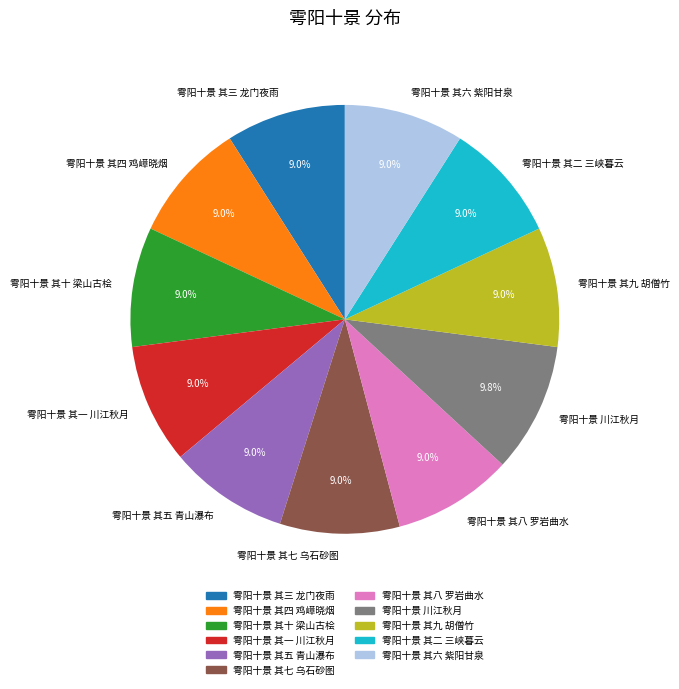

Approximately how many times larger is the value at 雩阳十景 其七 乌石砂图 compared to 雩阳十景 其五 青山瀑布?

1.0